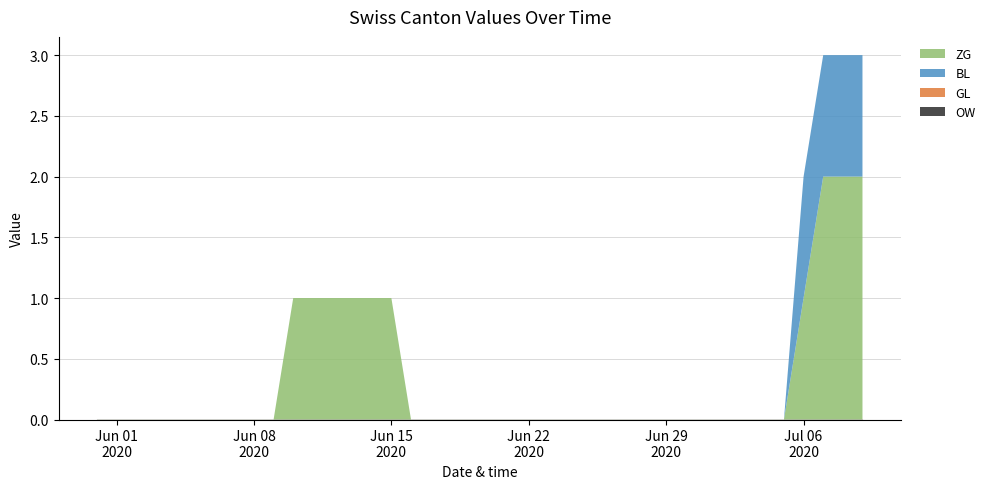

Is it true that BL equals 0 at 2020-07-02?

False